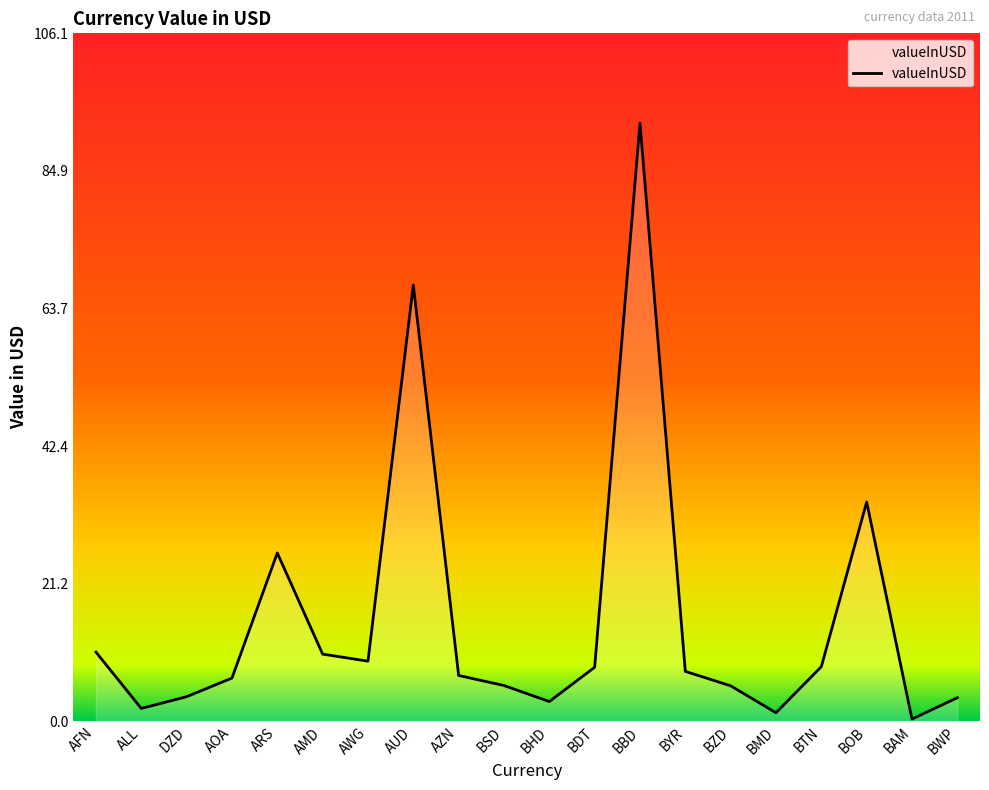

What is the average value?

15.6